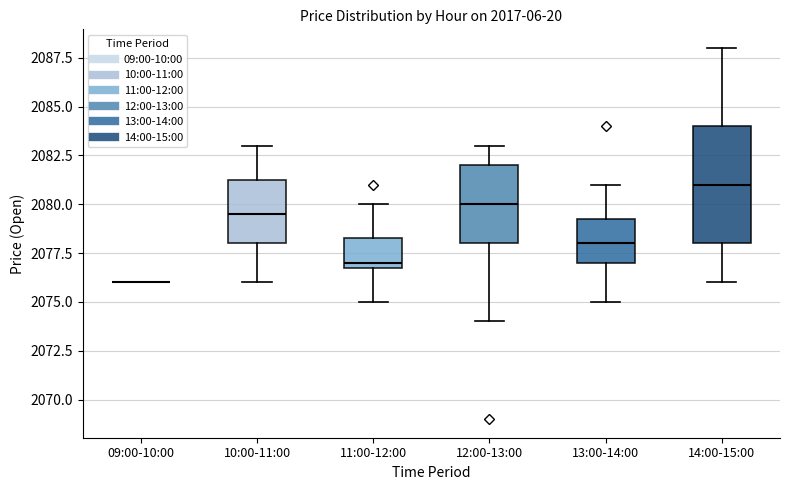

Reading left to right, transcribe this box plot: for each box, give where its median line is, the range the box spans, and where its two whiskers end, as read against the y-axis. The values are not printed on the chart, so give them approximately, as read against the axis.

09:00-10:00: box collapsed to a line at 2076.0, whiskers 2076.0 to 2076.0
10:00-11:00: median 2079.5, box 2078.0 to 2081.5, whiskers 2076.0 to 2083.0
11:00-12:00: median 2077.0 (just above the box's lower edge), box 2077.0 to 2078.5, whiskers 2075.0 to 2080.0
12:00-13:00: median 2080.0, box 2078.0 to 2082.0, whiskers 2074.0 to 2083.0
13:00-14:00: median 2078.0, box 2077.0 to 2079.5, whiskers 2075.0 to 2081.0
14:00-15:00: median 2081.0, box 2078.0 to 2084.0, whiskers 2076.0 to 2088.0